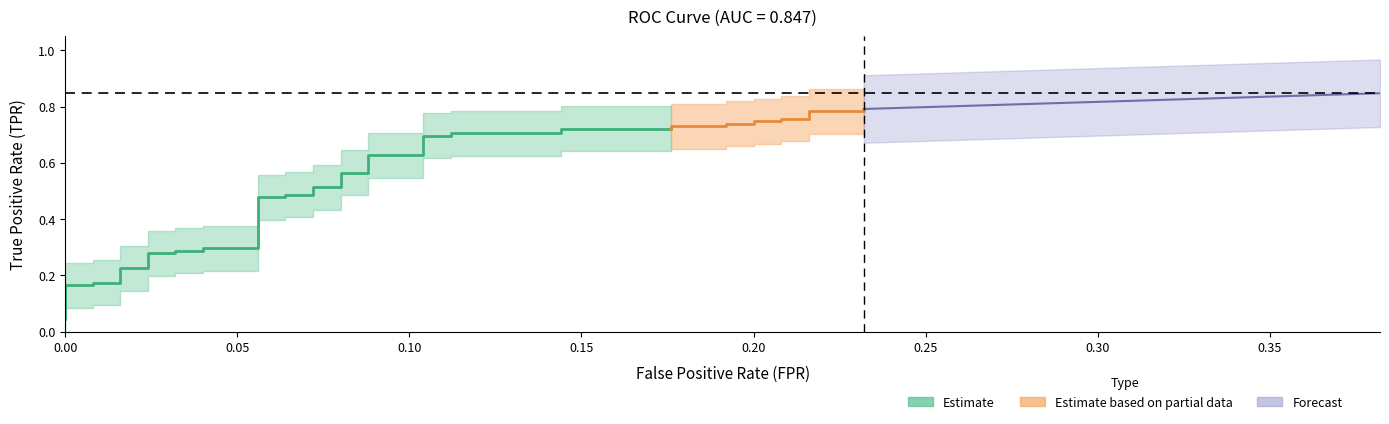

What is the highest value of the tpr series?

0.8